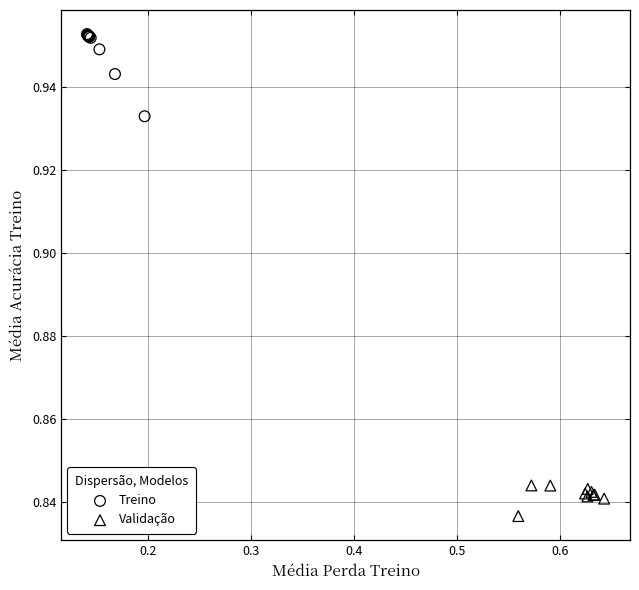

Which series has the widest spread of Y values?

Treino